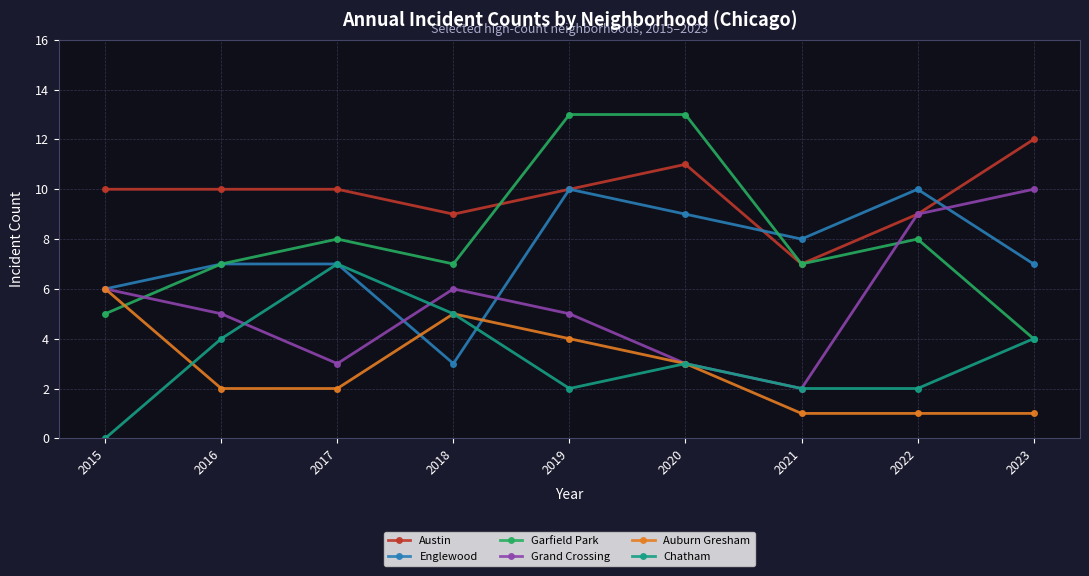

What is the difference between the maximum and minimum values in the Austin series?

5